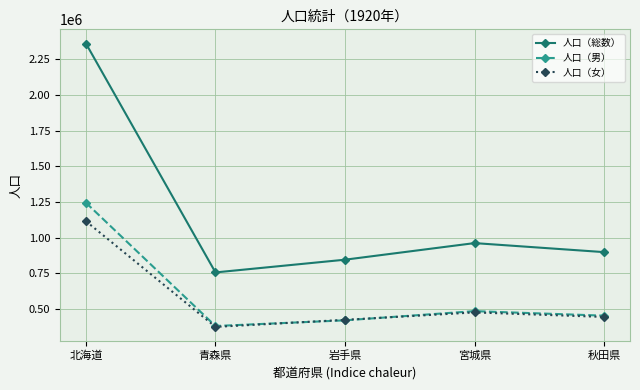

What is the label of the 1st point from the right?

秋田県